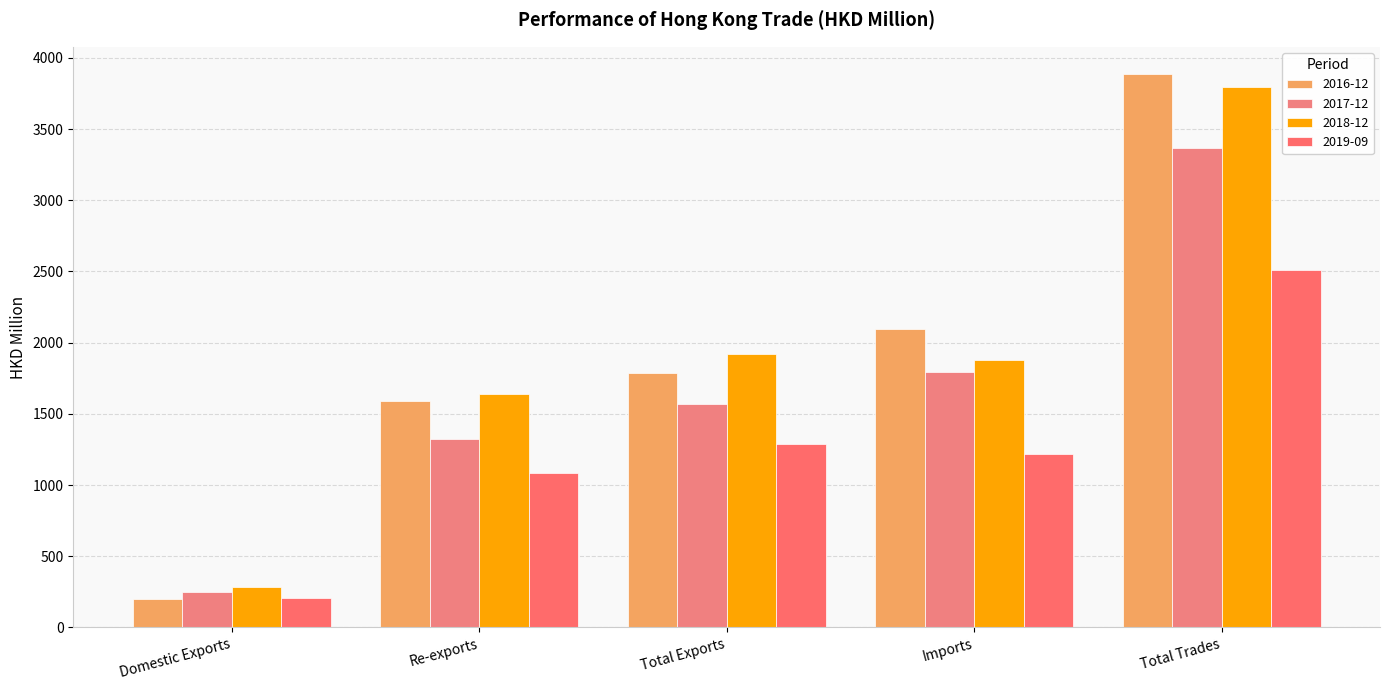

Are the bars horizontal?

No